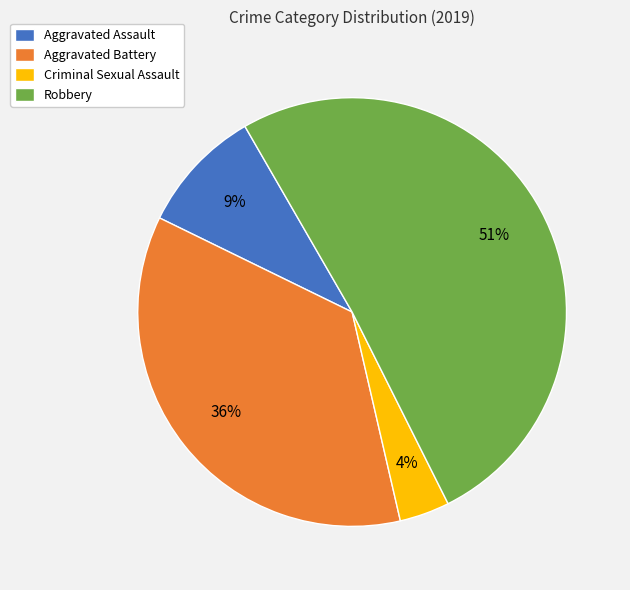

Combined, do Aggravated Battery and Aggravated Assault account for over 50%?

No